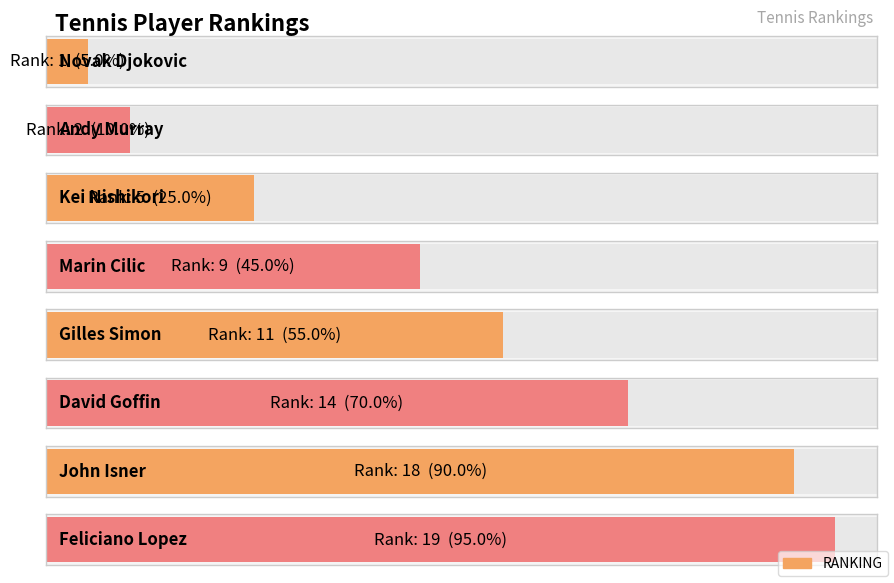

Reading left to right, list all the values displayed in this chart.

1	2	5	9	11	14	18	19